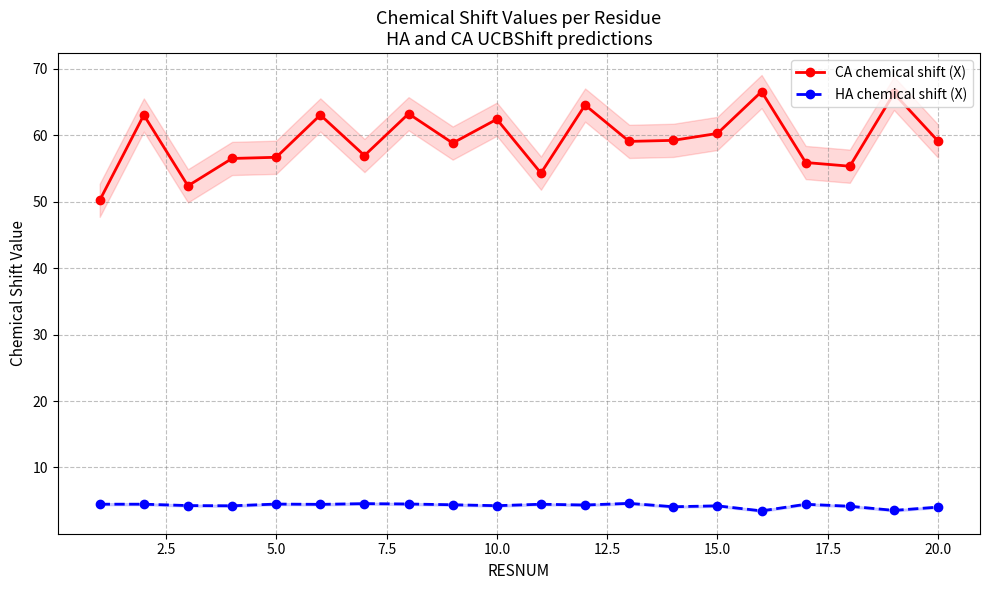

Reading left to right, what are all the values shown in this chart?

CA chemical shift (X): 50.2	63.1	52.4	56.5	56.7	63.1	57.0	63.3	58.8	62.4	54.3	64.6	59.1	59.3	60.3	66.6	55.9	55.4	66.3	59.1
HA chemical shift (X): 4.5	4.5	4.3	4.2	4.5	4.5	4.6	4.5	4.4	4.3	4.5	4.4	4.6	4.1	4.2	3.5	4.5	4.2	3.5	4.0